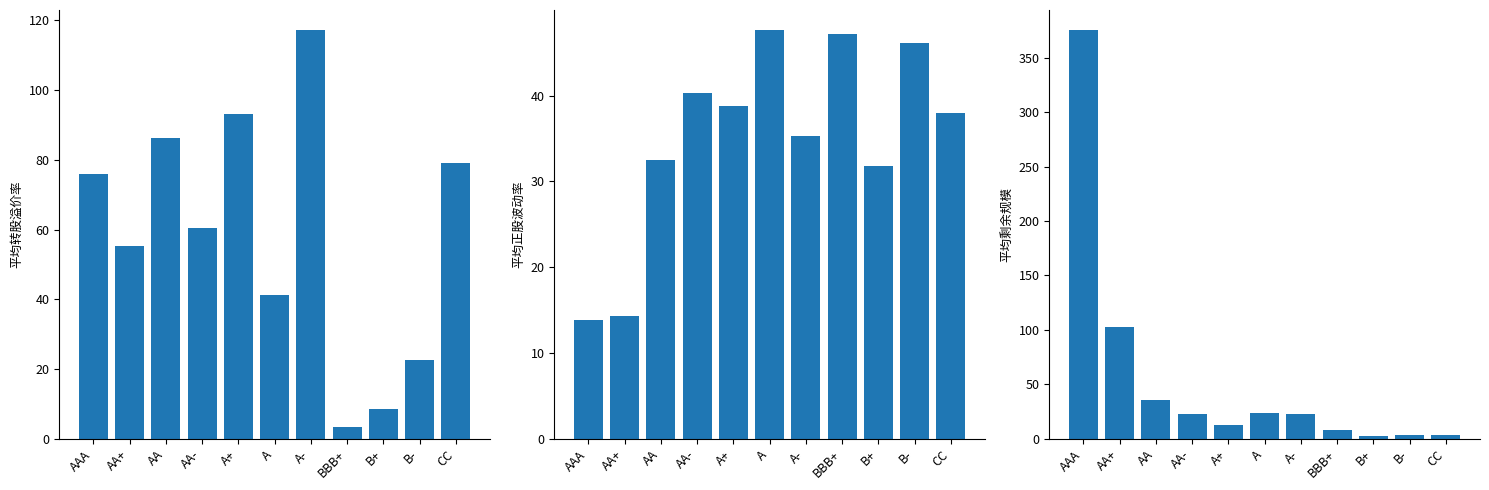

Which series has the largest total across all categories?

平均转股溢价率